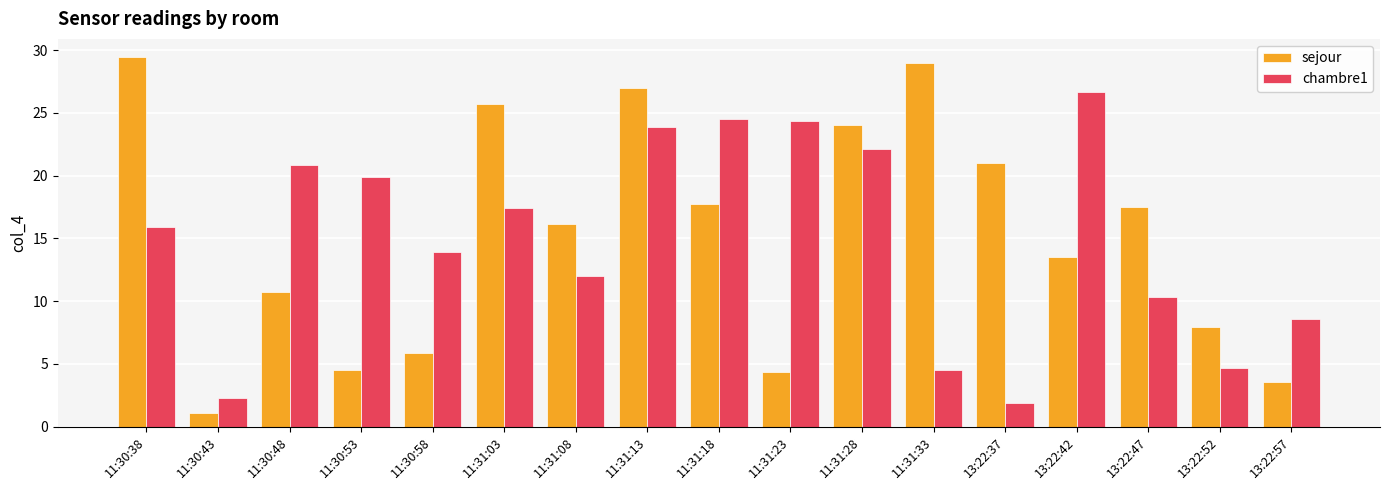

How many data points in chambre1 are above 15?

9